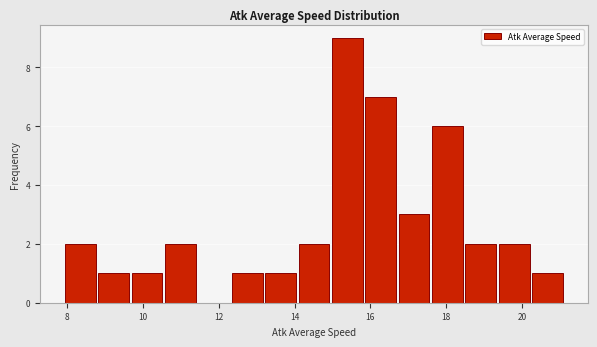

Reading left to right, list every bar in this chart as the range it spans on the x-axis followed by its height. Neither the bar edges nor the heights are printed on the chart, so give them approximately, as read against the axes.

8.0 to 8.8: 2
8.8 to 9.6: 1
9.6 to 10.6: 1
10.6 to 11.4: 2
11.4 to 12.4: 0
12.4 to 13.2: 1
13.2 to 14.0: 1
14.0 to 15.0: 2
15.0 to 15.8: 9
15.8 to 16.8: 7
16.8 to 17.6: 3
17.6 to 18.4: 6
18.4 to 19.4: 2
19.4 to 20.2: 2
20.2 to 21.2: 1